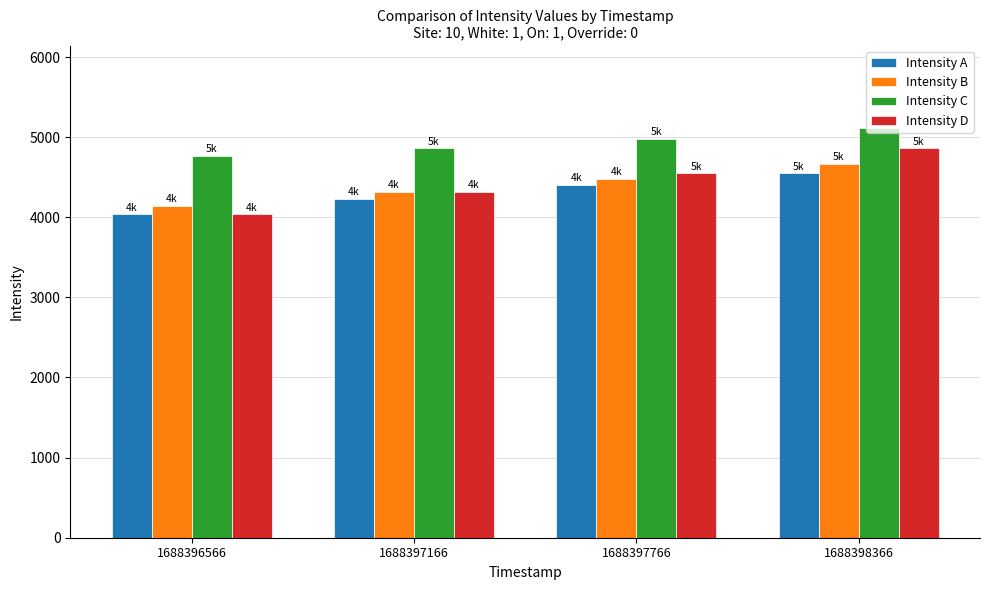

True or false: Intensity A has a value of 4405.0 at 1688397766.

True